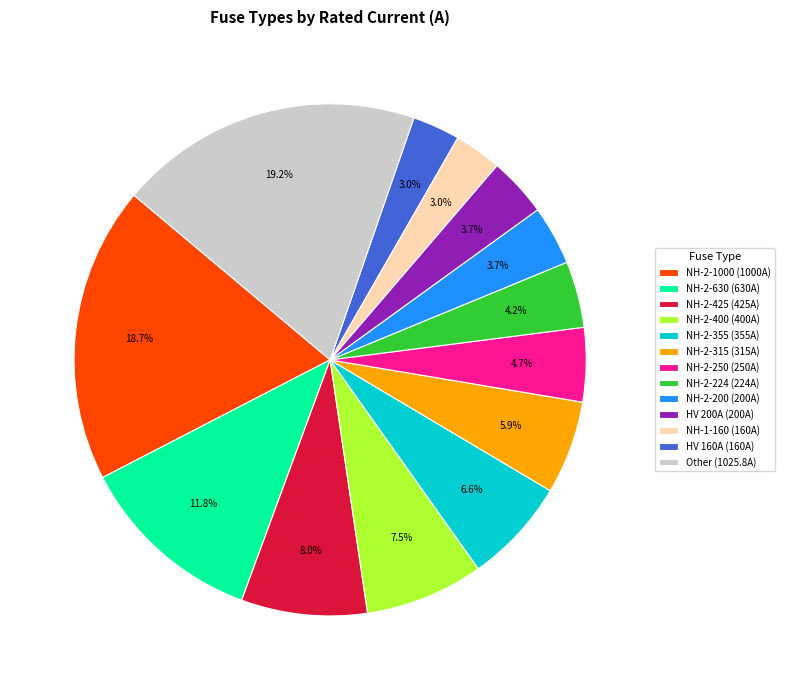

Is Other (1025.8A) the majority of the pie?

No